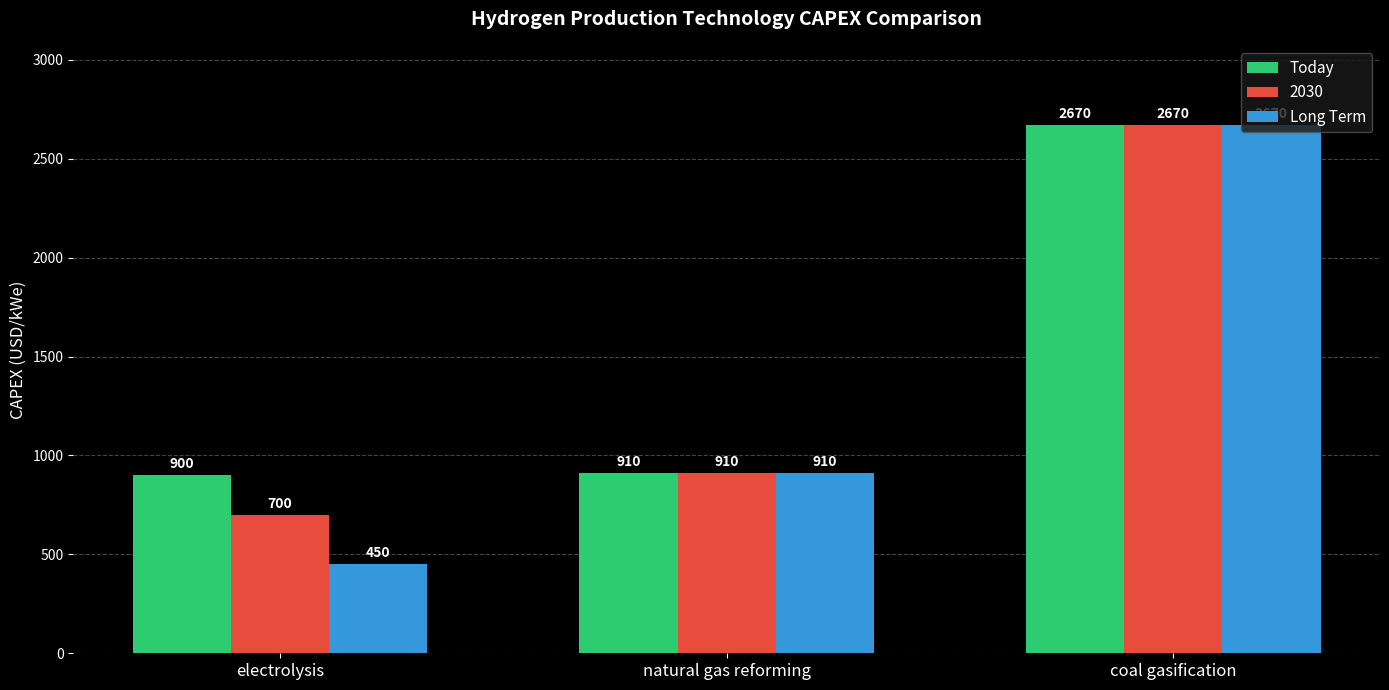

True or false: Long Term has a value of 4154 at coal gasification.

False